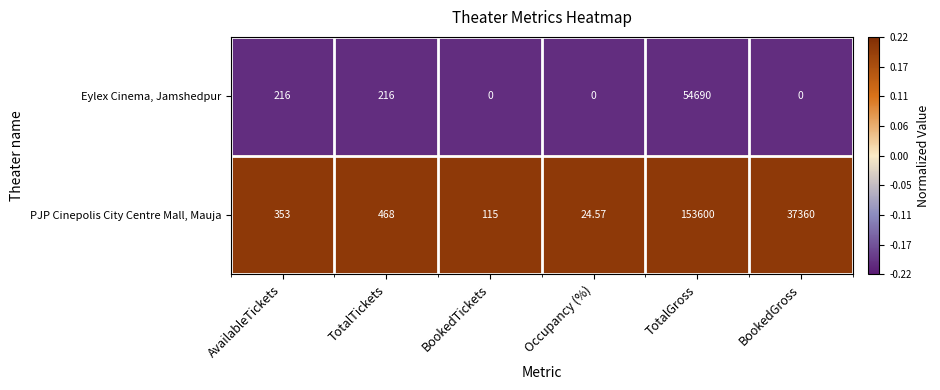

Rank the series by their average value, from lowest to highest.

Eylex Cinema, Jamshedpur, PJP Cinepolis City Centre Mall, Mauja